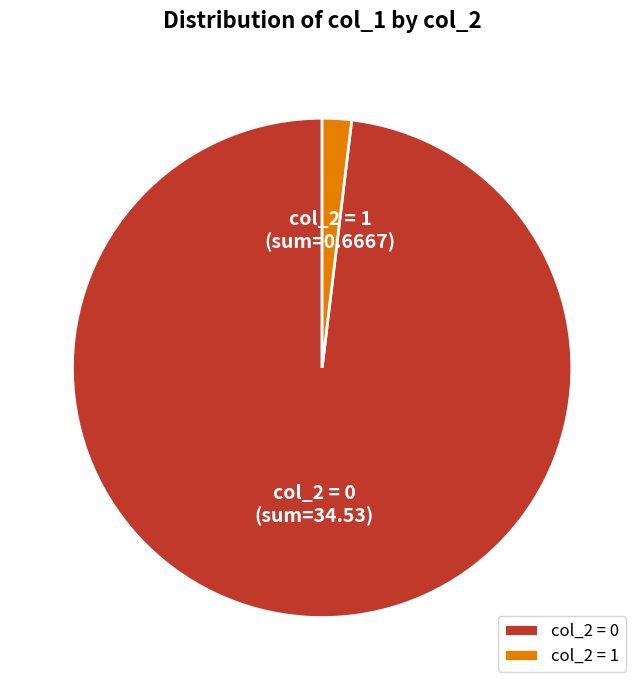

How many segments does this pie chart have?

2